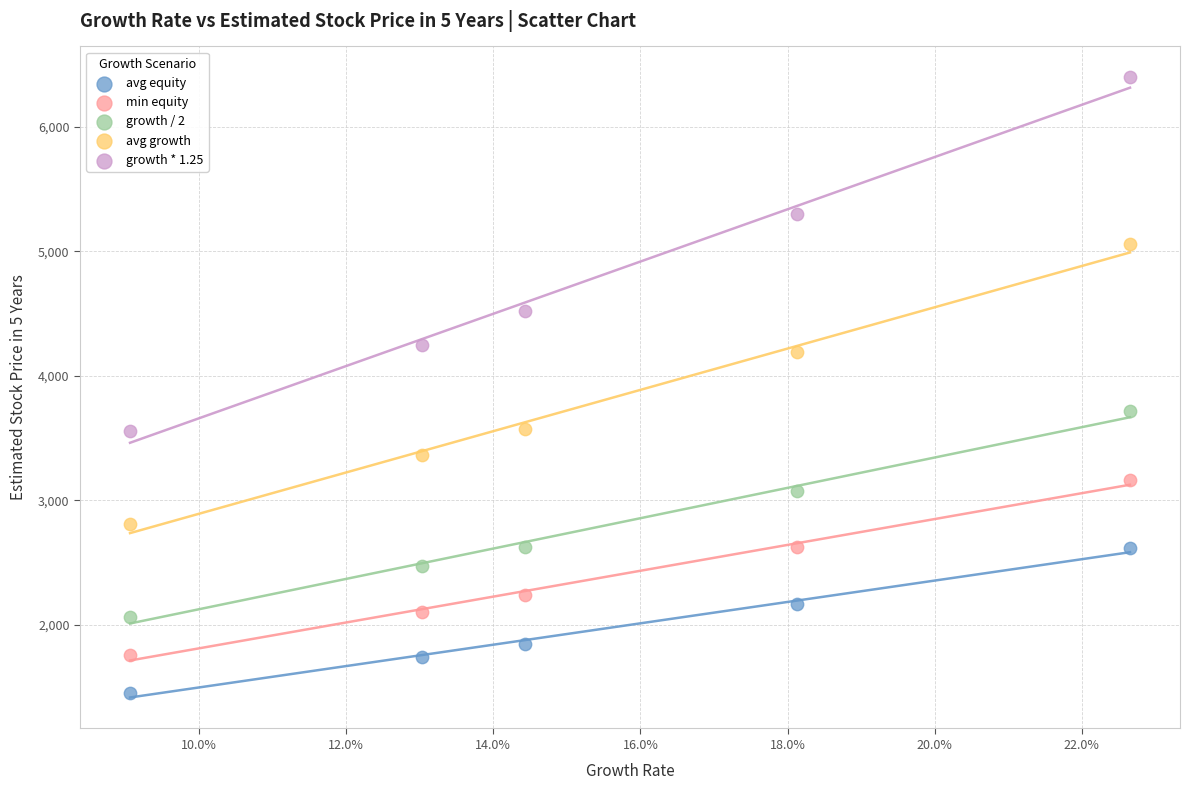

Across all data points, what is the range of Y values (max minus min)?

4942.4